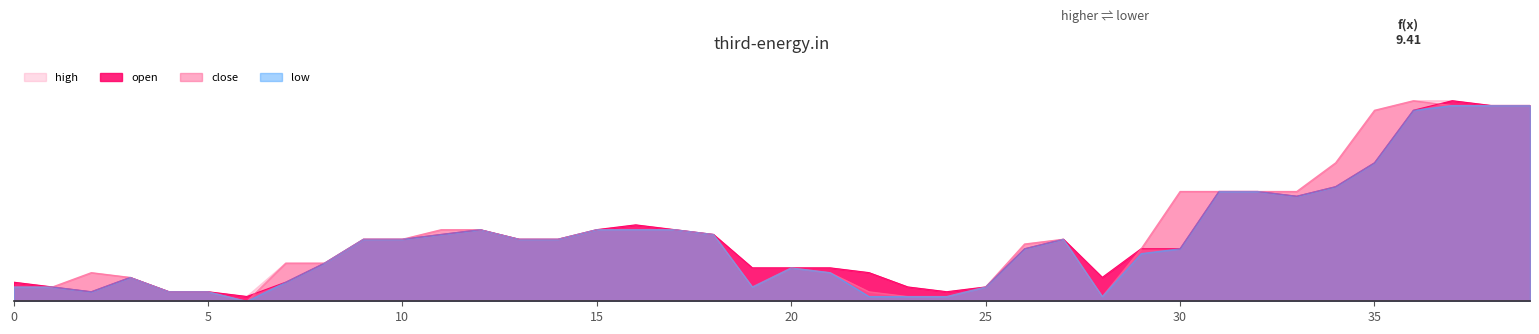

At which category does the chart reach its minimum across all series?

6